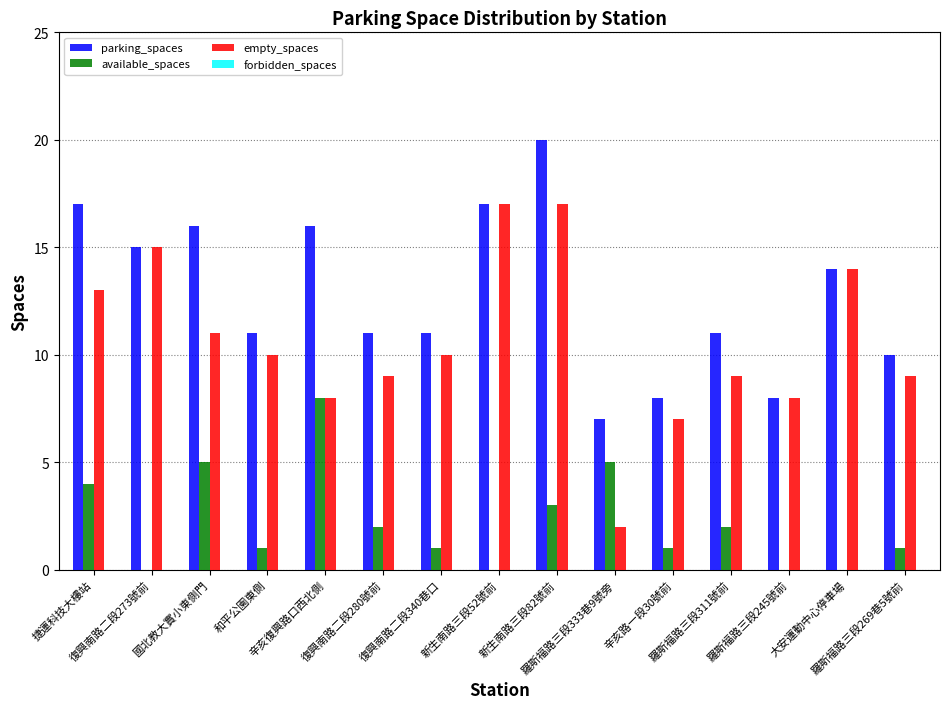

What is the sum of all parking_spaces values?

192